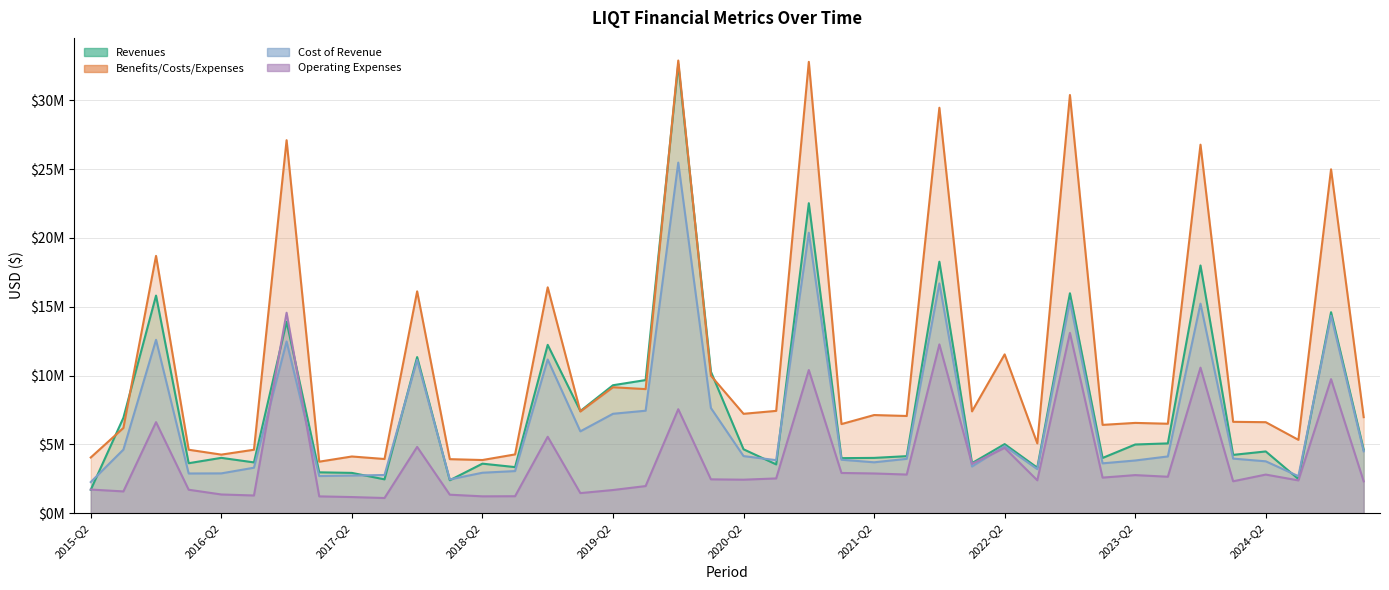

What is the average value of the Operating Expenses series?

3993995